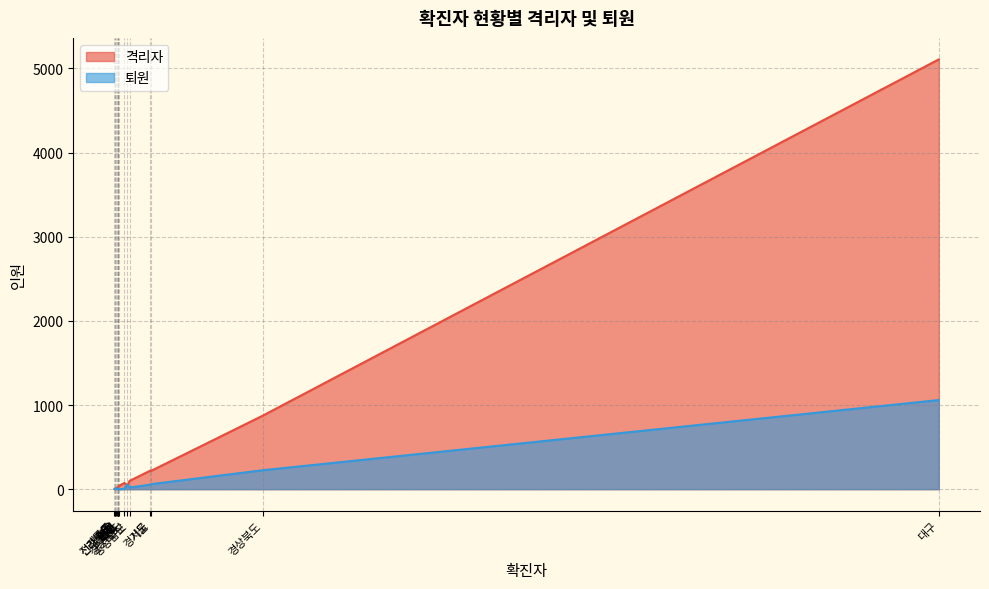

Which label corresponds to the smallest value in the chart?

세종